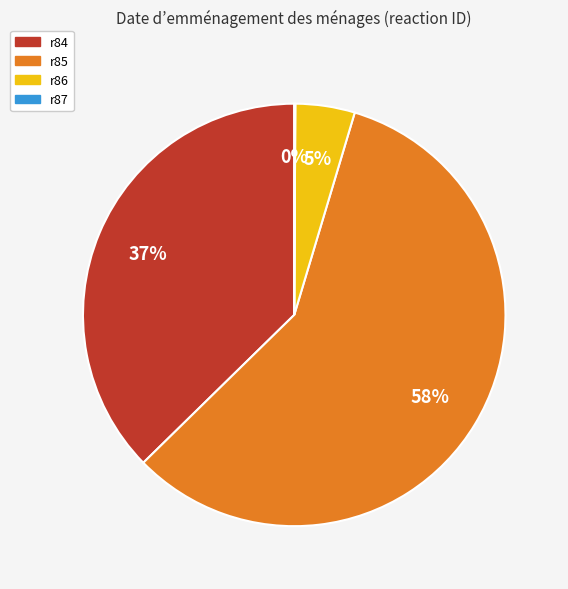

To the nearest percent, what percentage of the pie is r84?

37%